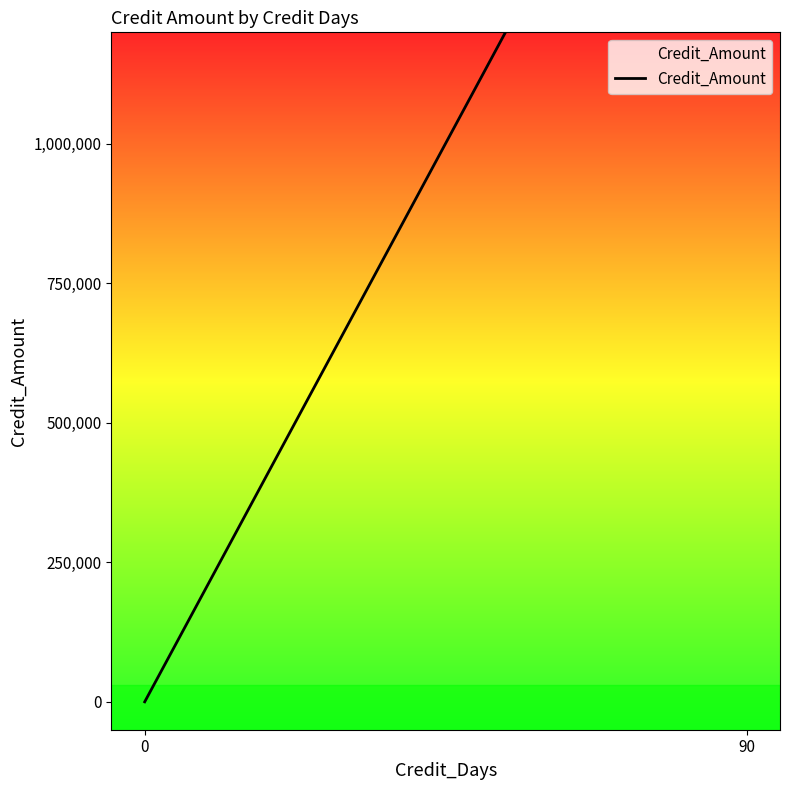

What is the average value?

1001000